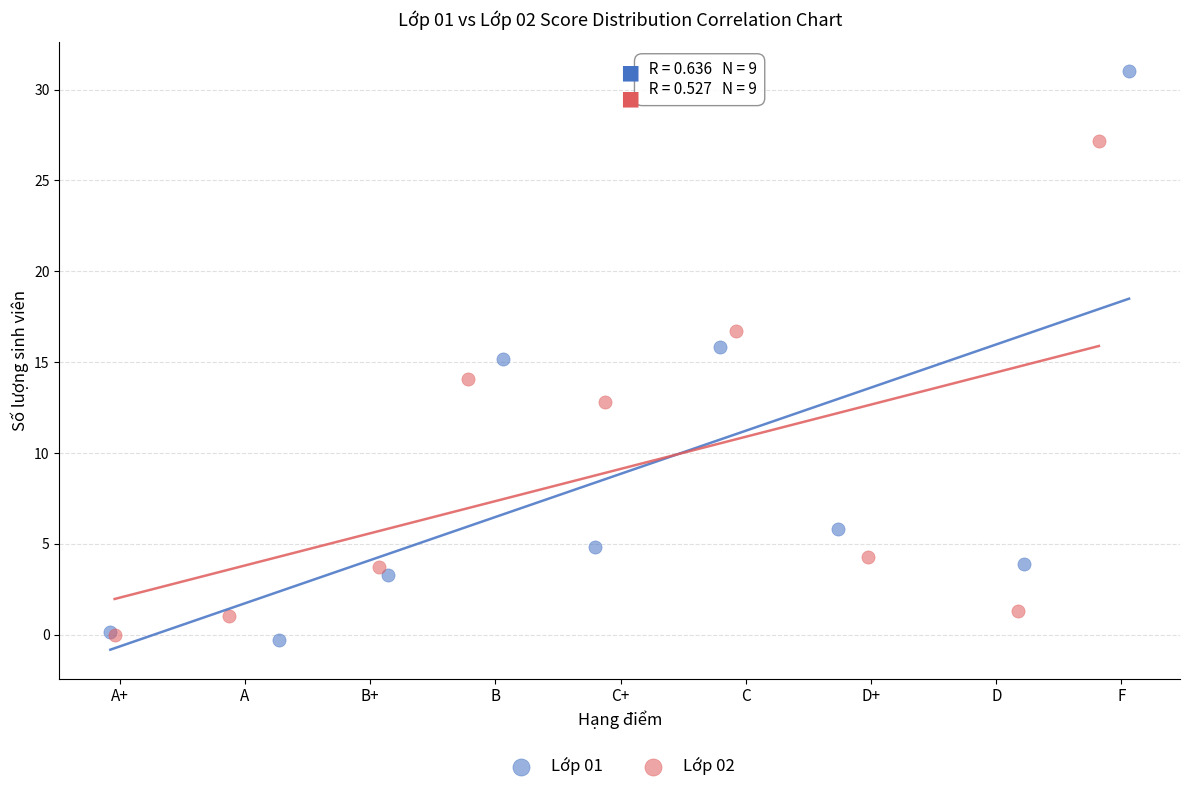

Which series has the widest spread of Y values?

Lớp 01